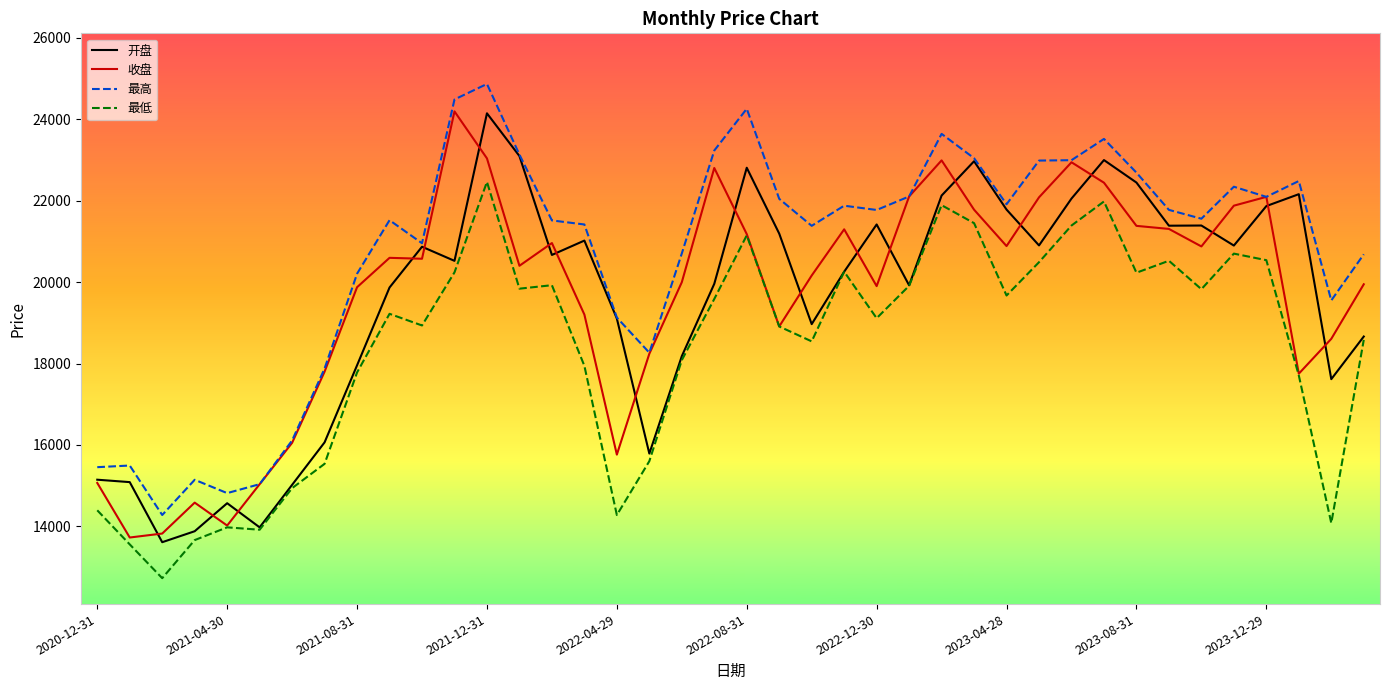

Which series has the largest total across all categories?

最高